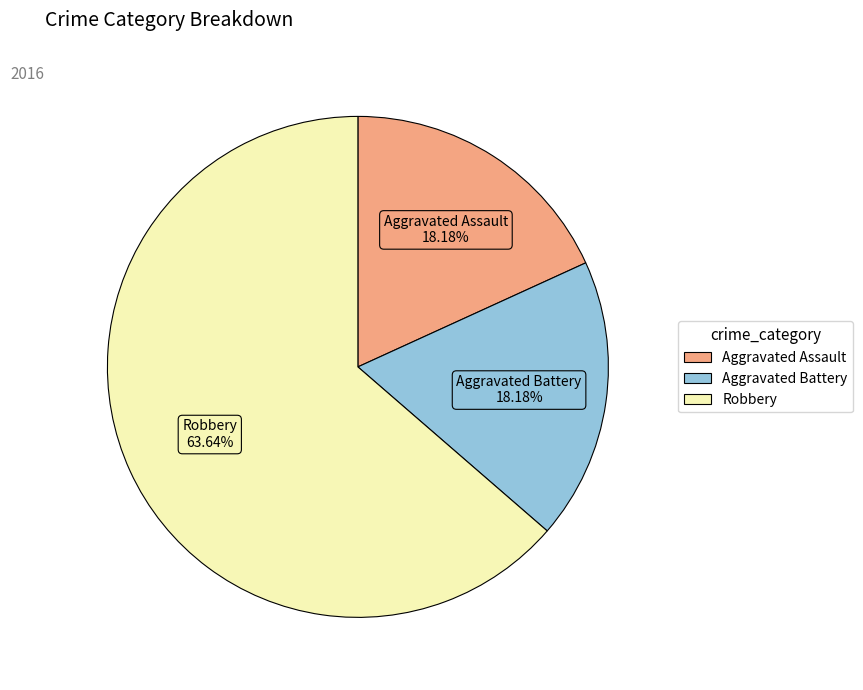

Is it true that Aggravated Assault is 5% of the pie?

False